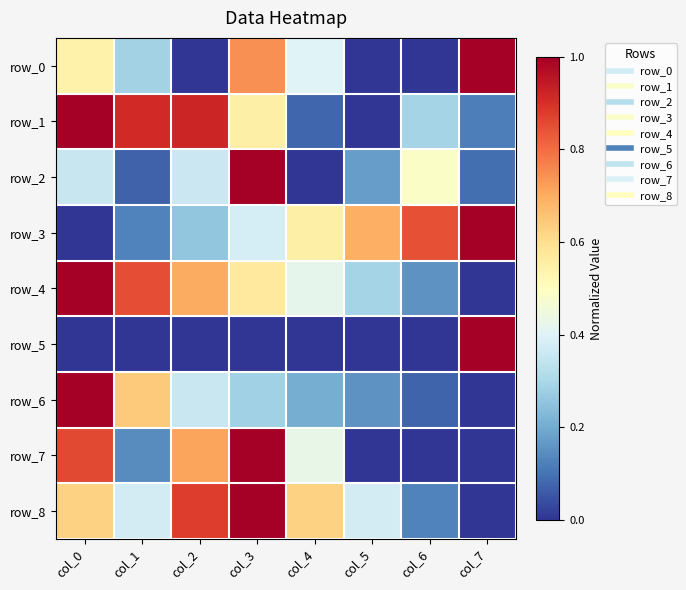

Rank the series by their maximum value, from highest to lowest.

row_0, row_1, row_2, row_3, row_4, row_5, row_6, row_7, row_8